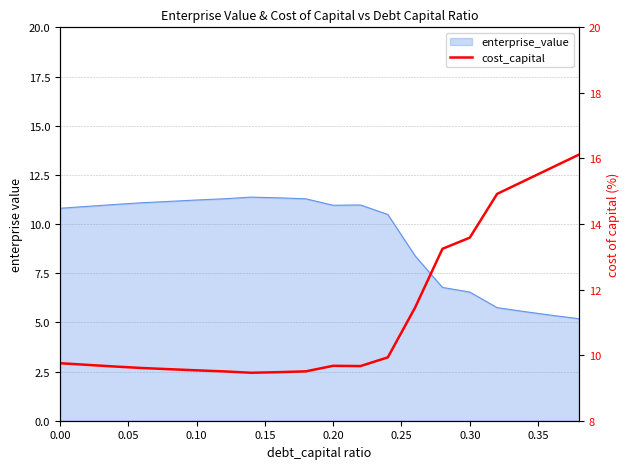

True or false: the data shows 2.9 at 0.10.

False